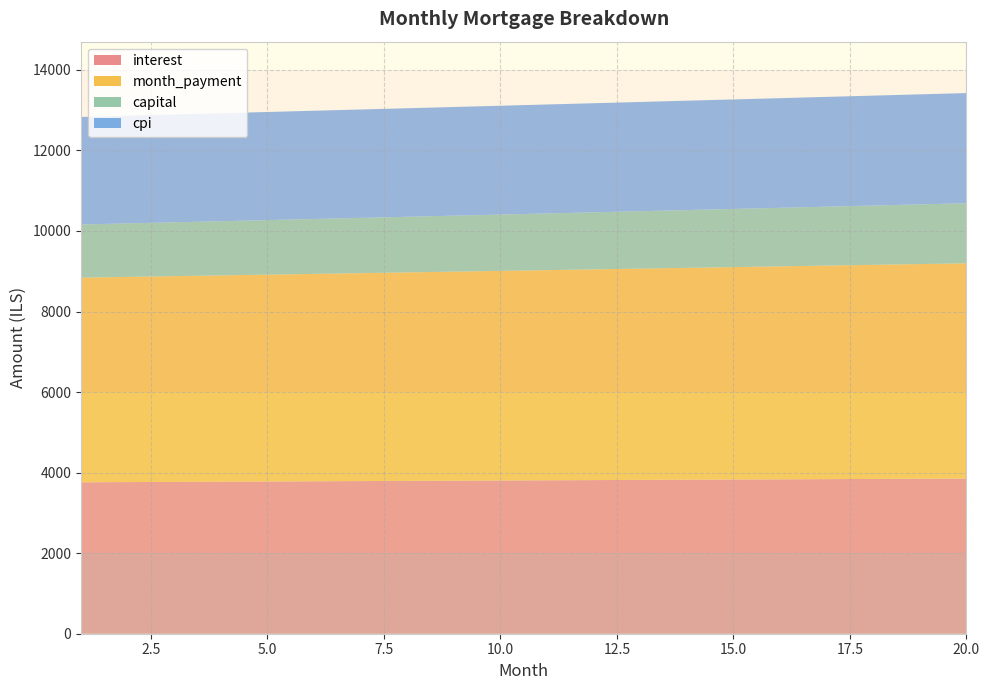

Reading left to right, extract all data points from this chart.

interest: 3760.0	3765.1	3770.1	3775.1	3780.1	3785.1	3790.1	3795.0	3800.0	3804.9	3809.8	3814.6	3819.5	3824.3	3829.1	3833.9	3838.6	3843.4	3848.1	3852.8
month_payment: 5080.4	5093.9	5107.5	5121.1	5134.8	5148.5	5162.2	5176.0	5189.8	5203.6	5217.5	5231.4	5245.3	5259.3	5273.4	5287.4	5301.5	5315.7	5329.8	5344.0
capital: 1320.4	1328.9	1337.4	1346.0	1354.6	1363.3	1372.1	1380.9	1389.8	1398.7	1407.7	1416.8	1425.9	1435.0	1444.3	1453.5	1462.9	1472.3	1481.7	1491.3
cpi: 2670.3	2673.8	2677.4	2680.9	2684.5	2688.0	2691.5	2695.0	2698.5	2702.0	2705.4	2708.8	2712.3	2715.7	2719.1	2722.4	2725.8	2729.1	2732.5	2735.8